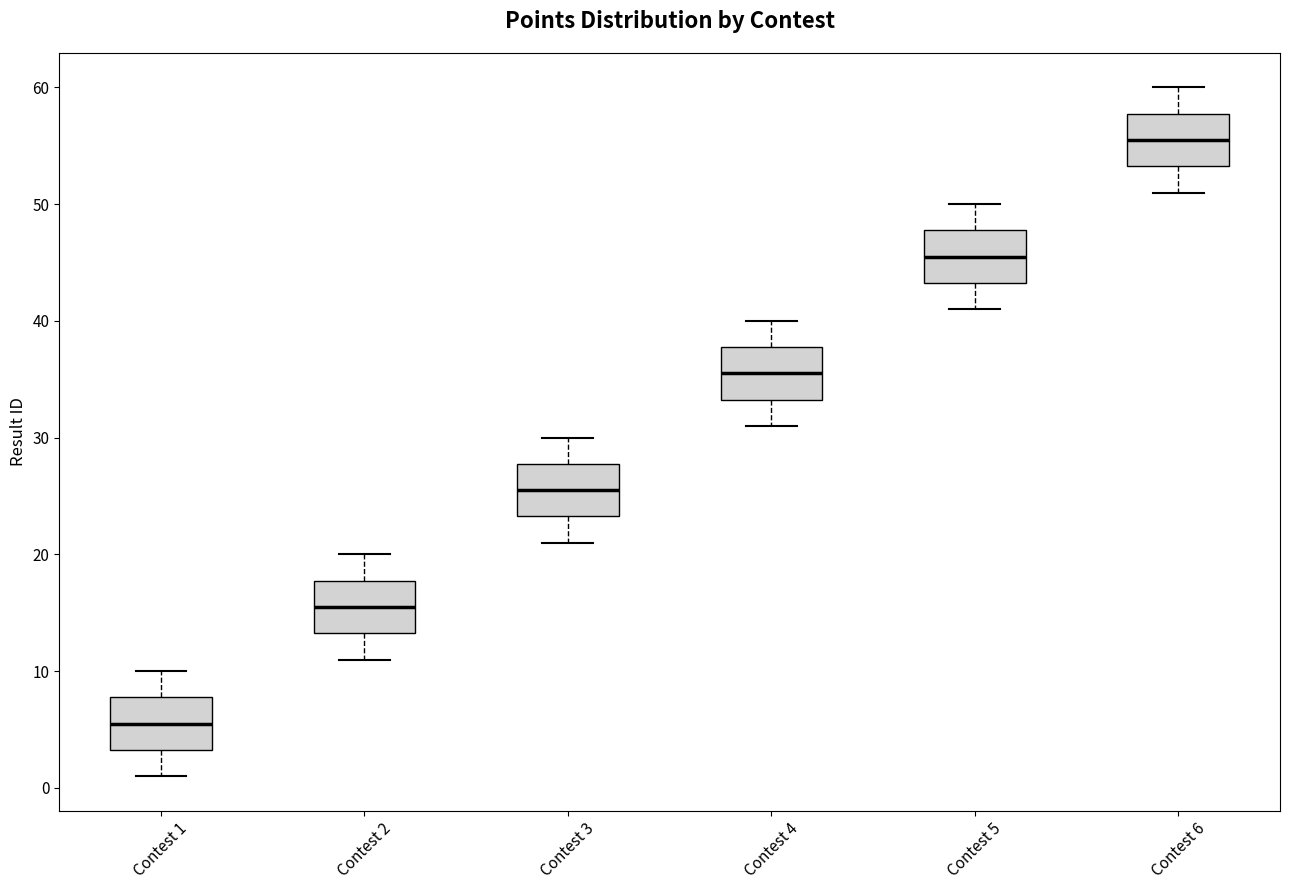

Reading left to right, transcribe this box plot: for each box, give where its median line is, the range the box spans, and where its two whiskers end, as read against the y-axis. The values are not printed on the chart, so give them approximately, as read against the axis.

Contest 1: median 6, box 3 to 8, whiskers 1 to 10
Contest 2: median 16, box 13 to 18, whiskers 11 to 20
Contest 3: median 26, box 23 to 28, whiskers 21 to 30
Contest 4: median 36, box 33 to 38, whiskers 31 to 40
Contest 5: median 46, box 43 to 48, whiskers 41 to 50
Contest 6: median 56, box 53 to 58, whiskers 51 to 60